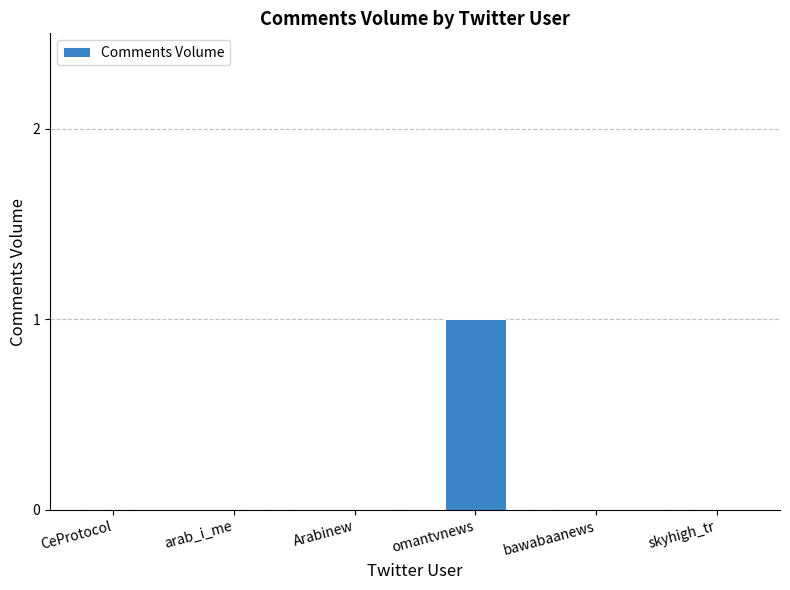

True or false: the data shows -1 at CeProtocol.

False